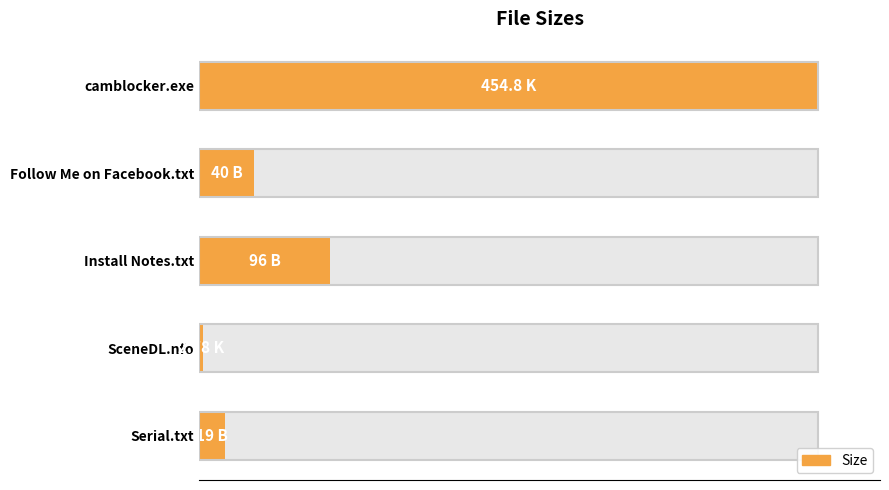

True or false: the data shows 19.6 at Install Notes.txt.

False